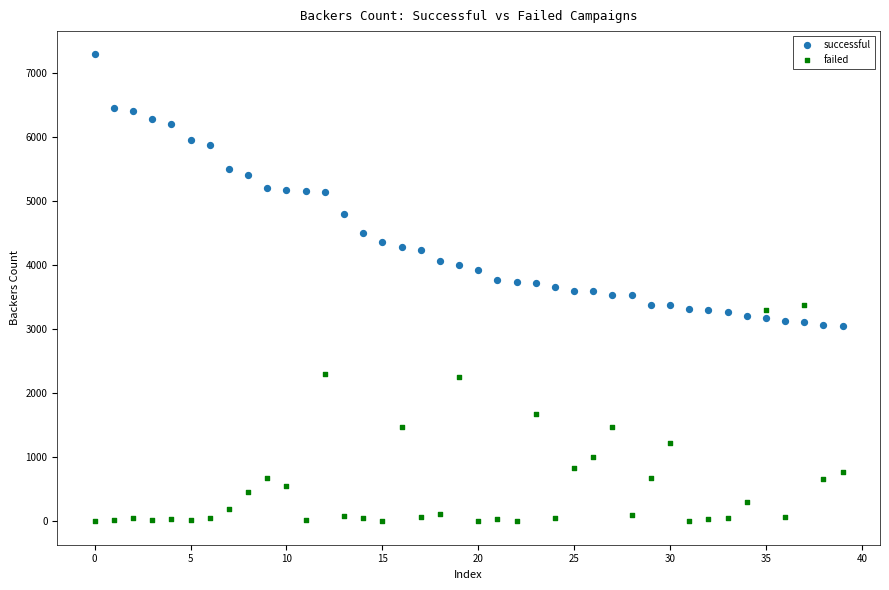

Across all data points, what is the range of Y values (max minus min)?

7295